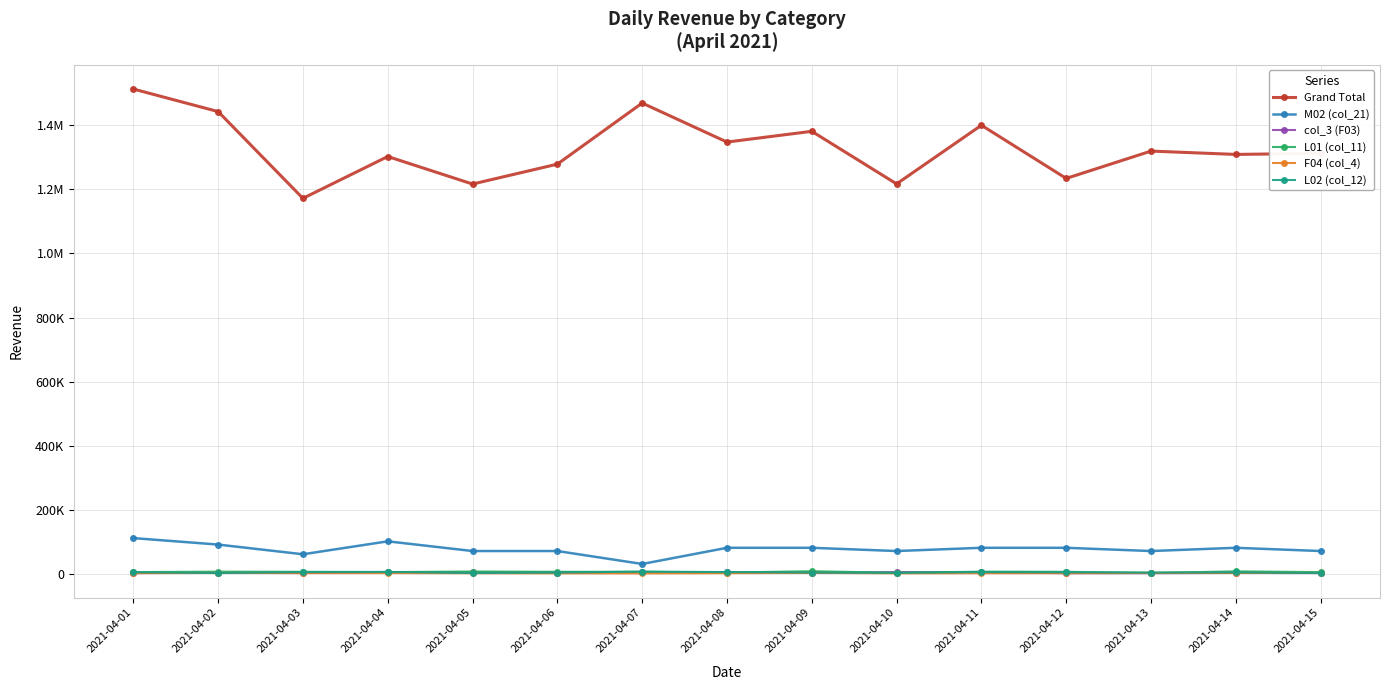

Is it true that Grand Total equals 1469672 at 2021-04-07?

True